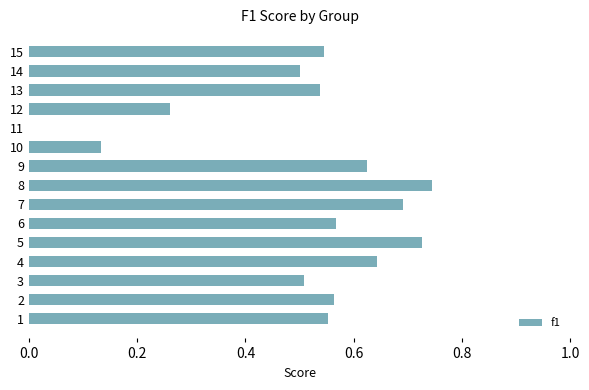

What is the sum of the values at 15 and 1?

1.1